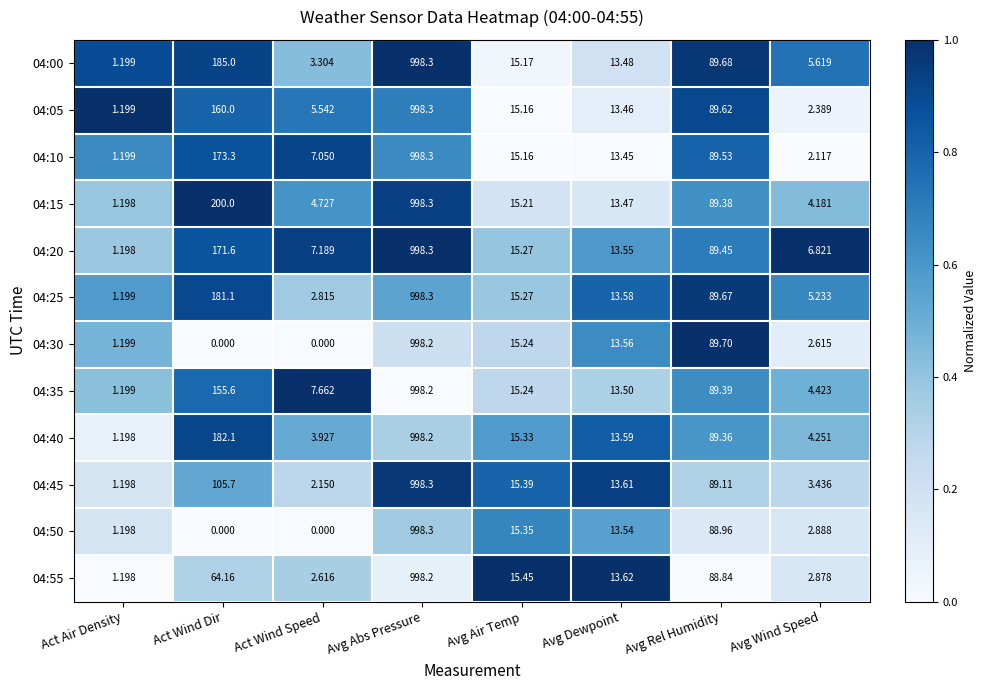

Where does the 04:00 series first go above 15?

Act Wind Dir